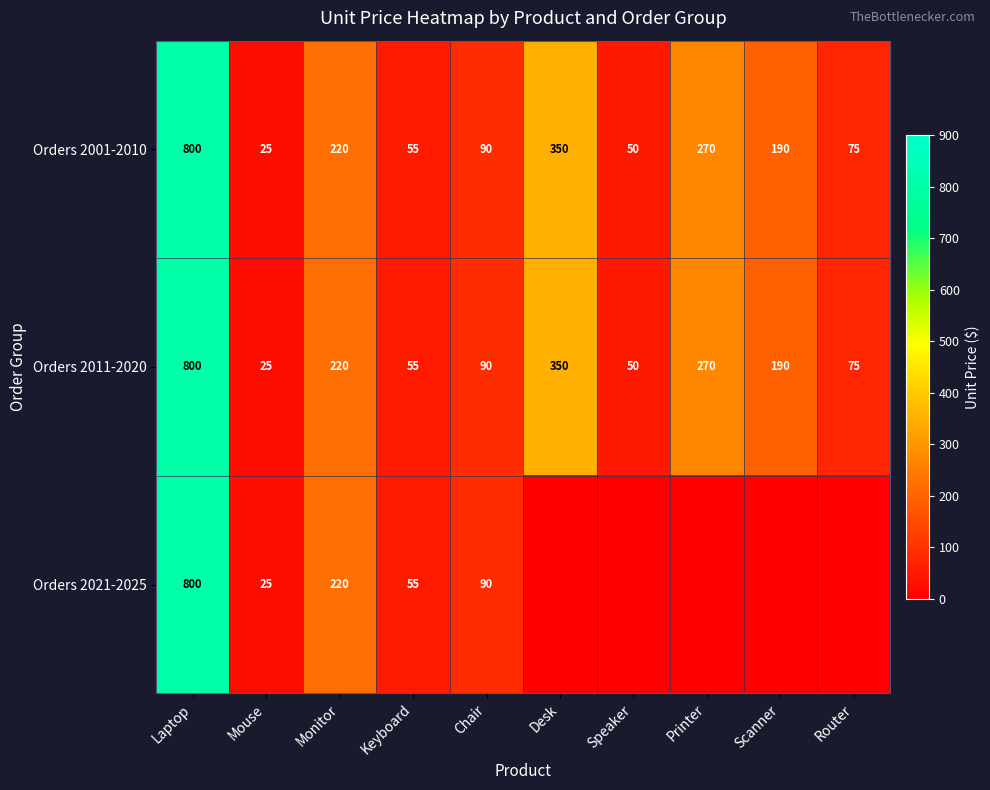

How many data points in Orders 2001-2010 are less than 190?

5